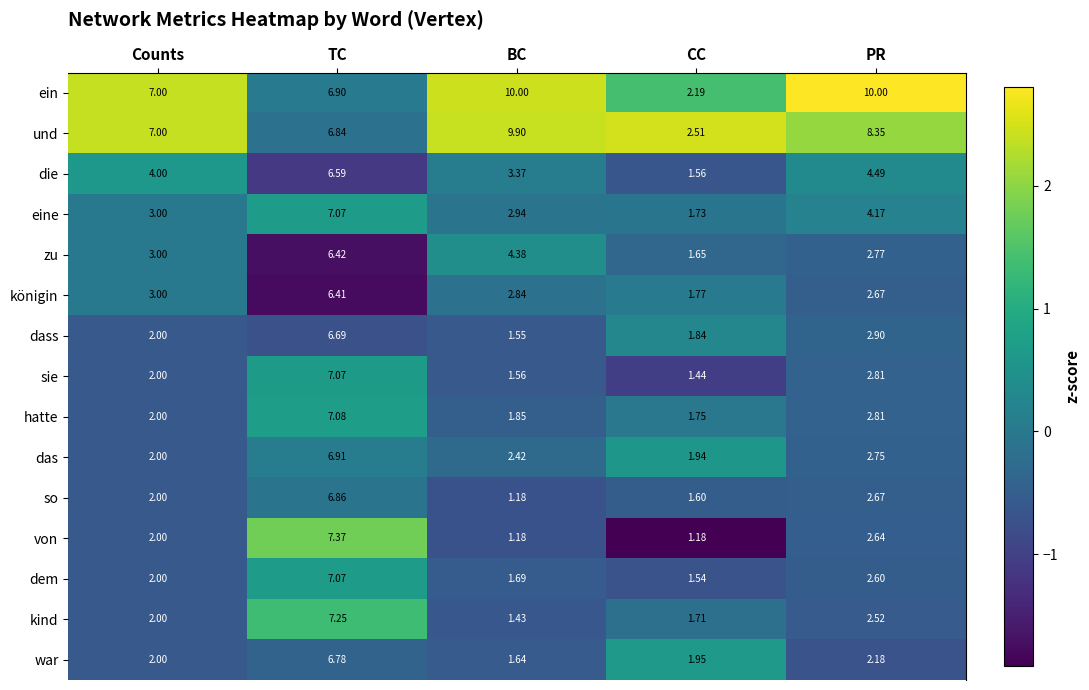

Which series has the largest total across all categories?

ein